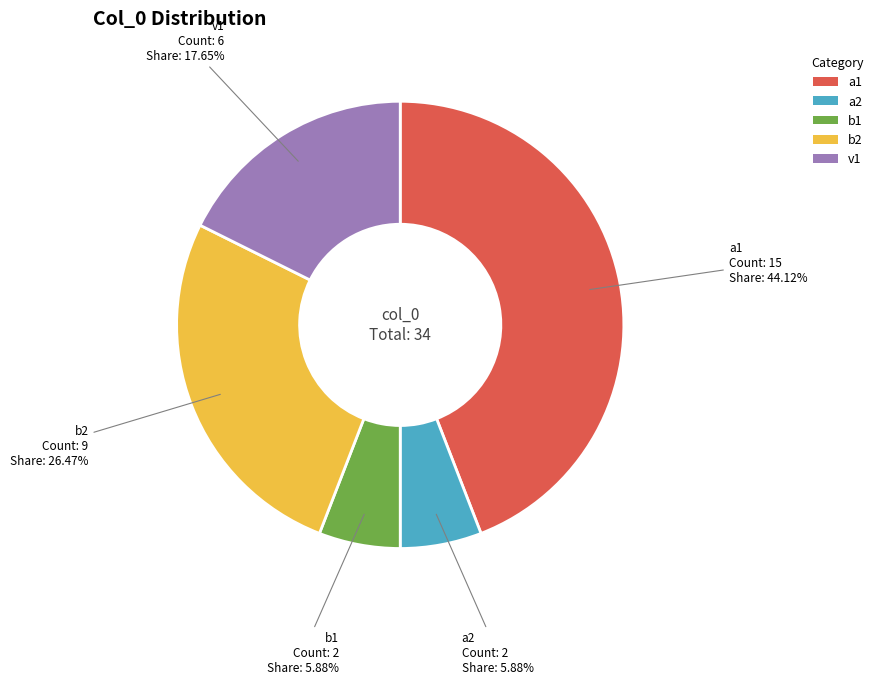

Is the sum of v1 and b2 greater than half?

No